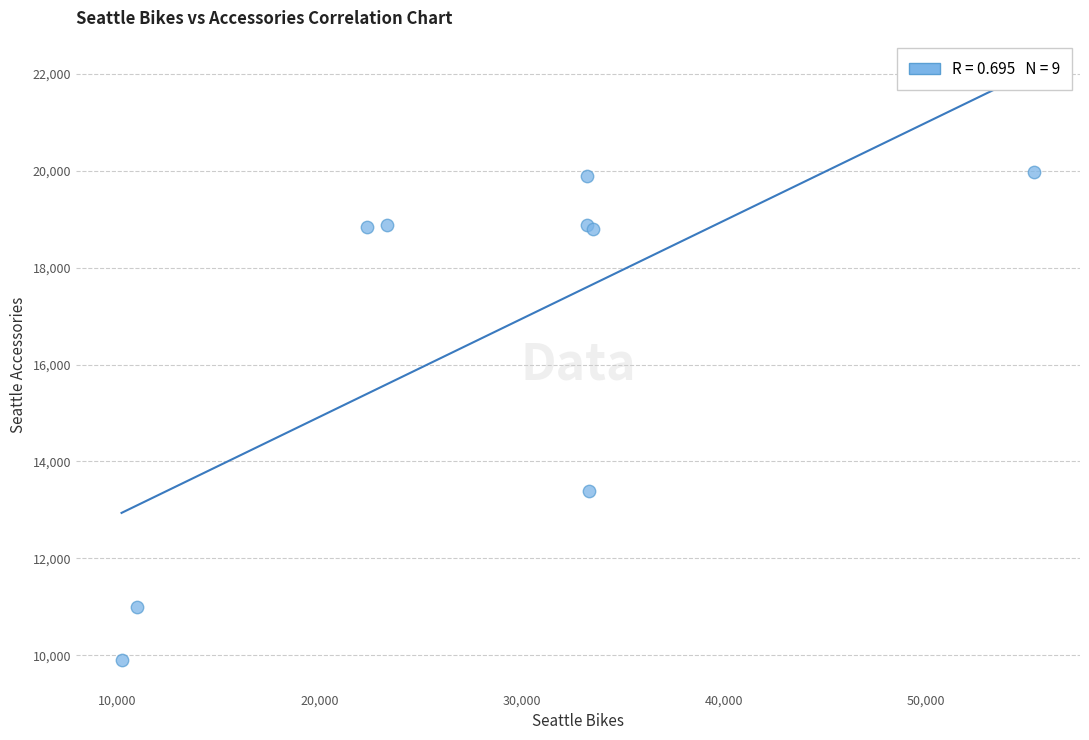

What Y value in the scatter plot is closest to 14941?

13394